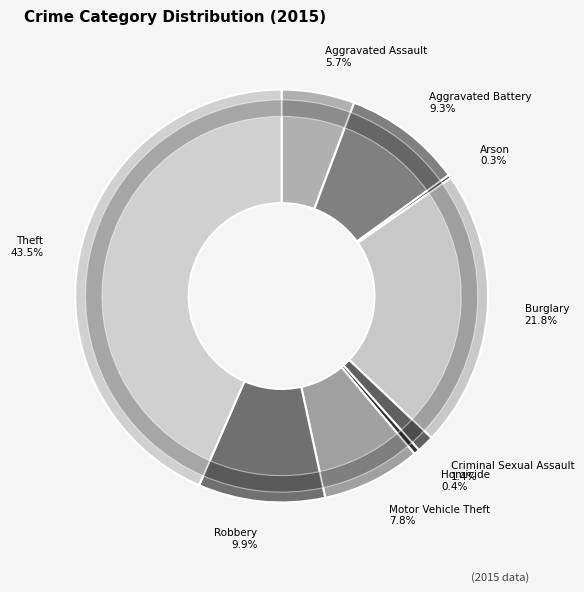

Rank the categories by value from highest to lowest.

Theft, Burglary, Robbery, Aggravated Battery, Motor Vehicle Theft, Aggravated Assault, Criminal Sexual Assault, Homicide, Arson